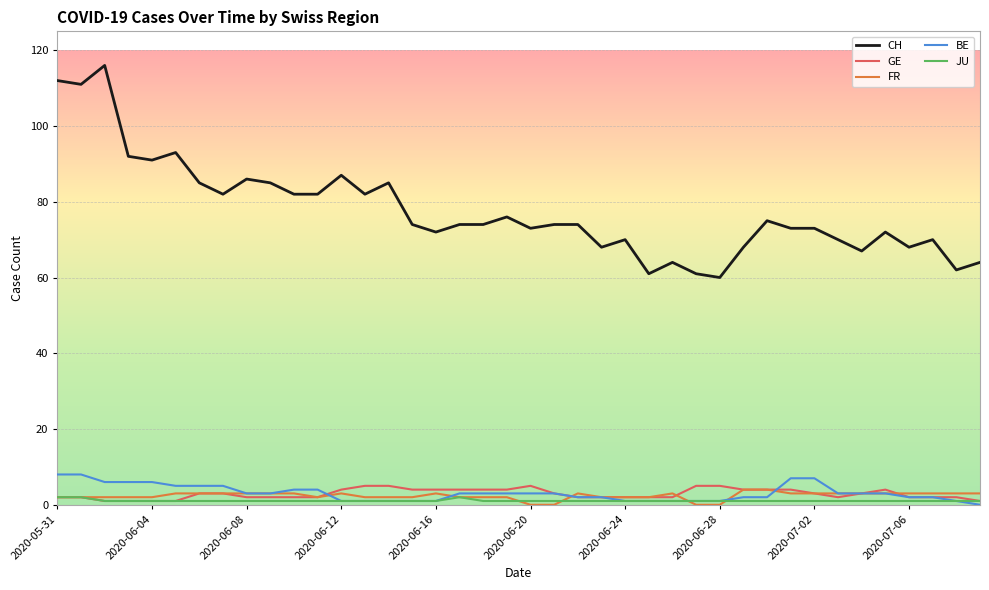

True or false: CH and FR intersect in this chart.

False